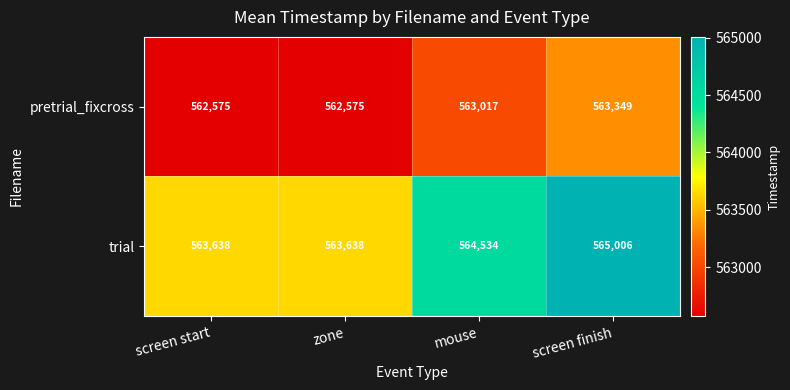

At how many categories does at least one series exceed 563196?

4